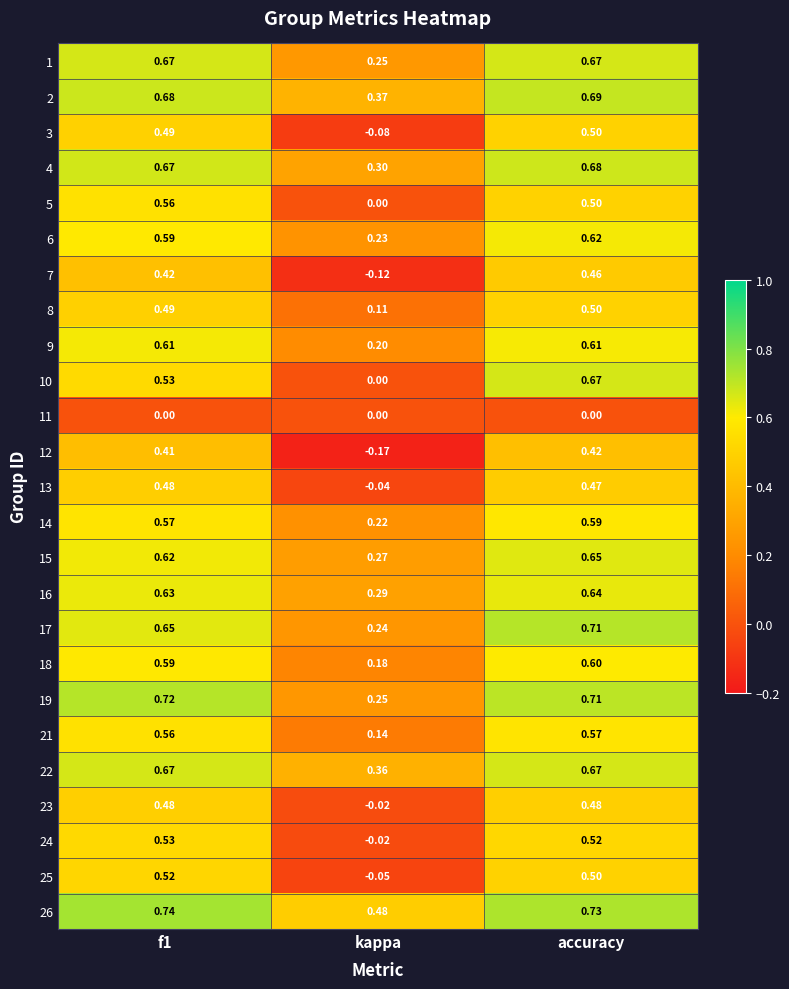

At which category does the chart reach its minimum across all series?

kappa